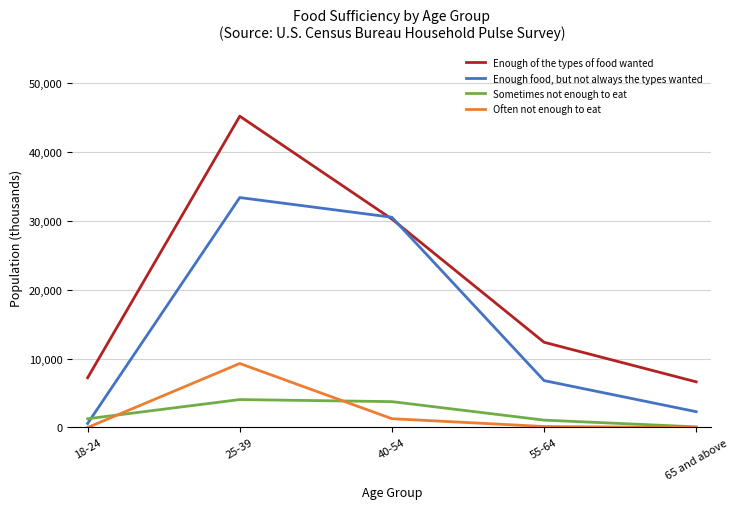

Which series has the largest range (max minus min)?

Enough of the types of food wanted